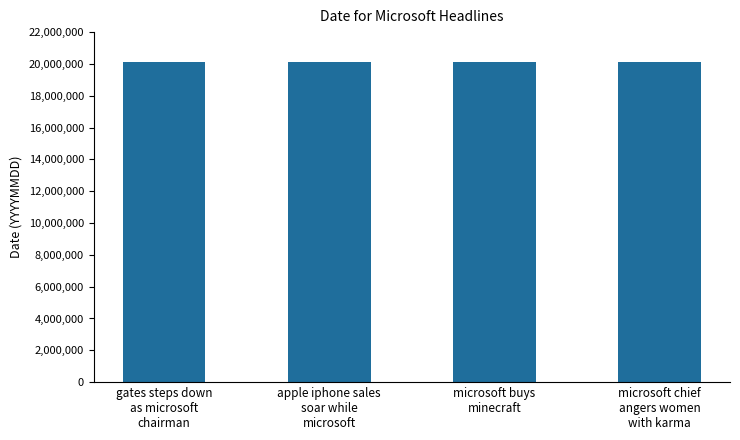

What is the average value?

20140714